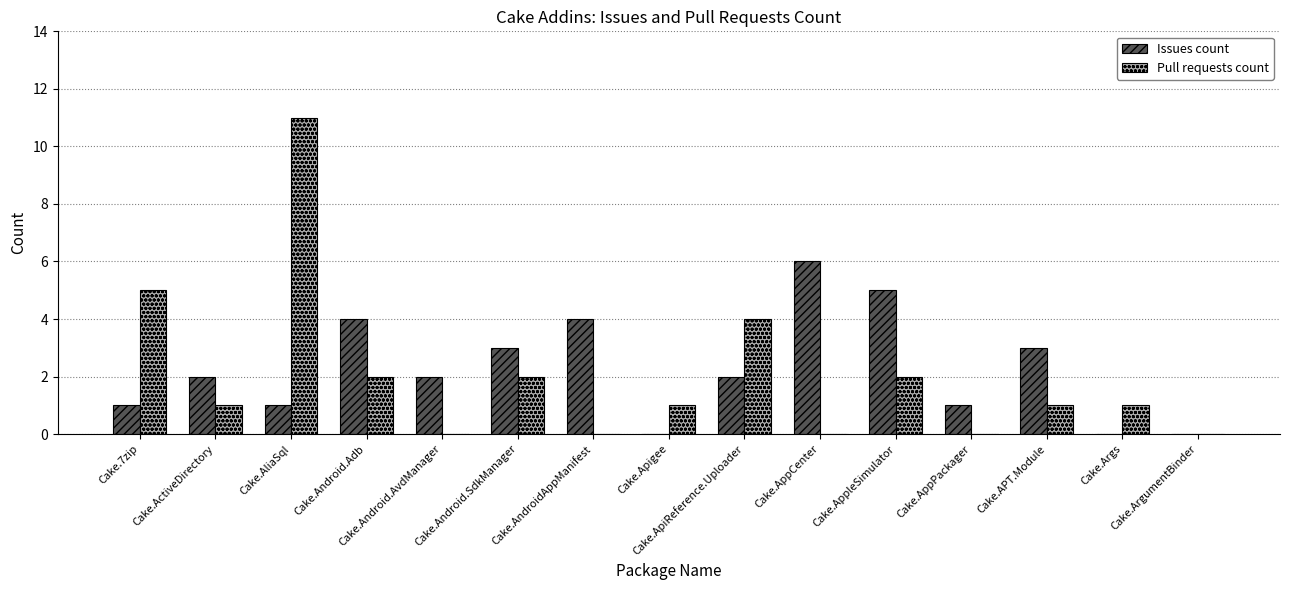

The value of Issues count at Cake.AliaSql is 0. True or false?

False